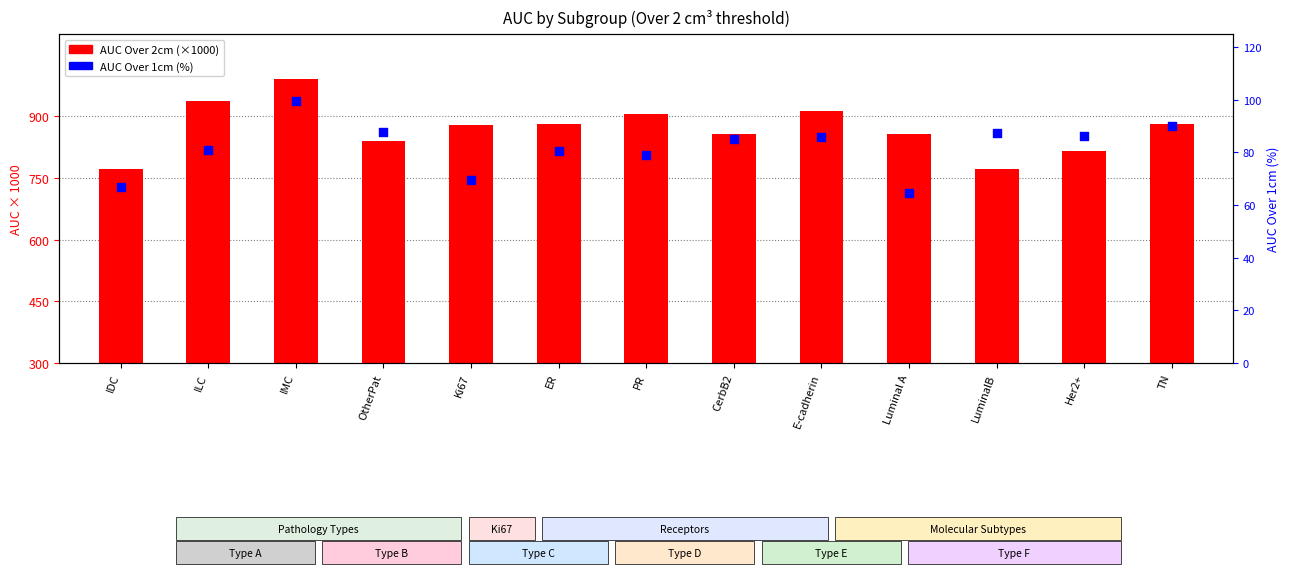

Which series has the largest total across all categories?

AUC Over 2cm (×1000)